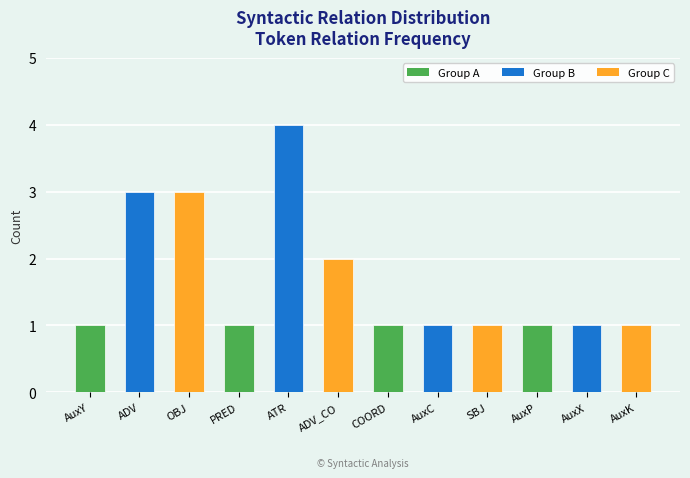

Count the number of categories in the chart.

12